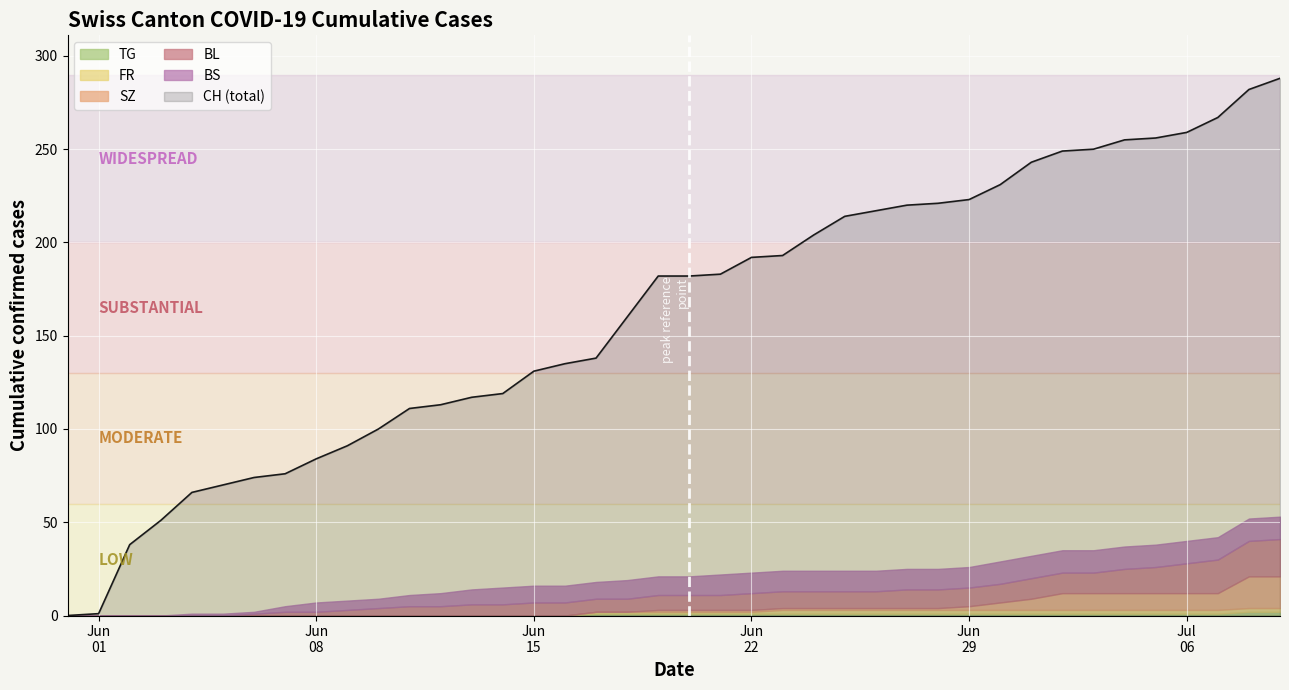

What is the maximum value for CH?

288